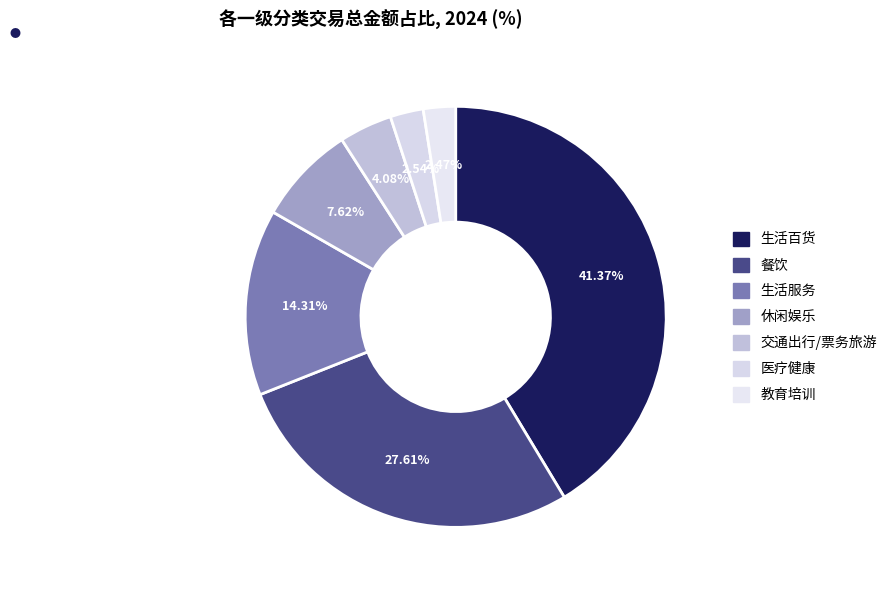

Count the number of slices in the pie.

7